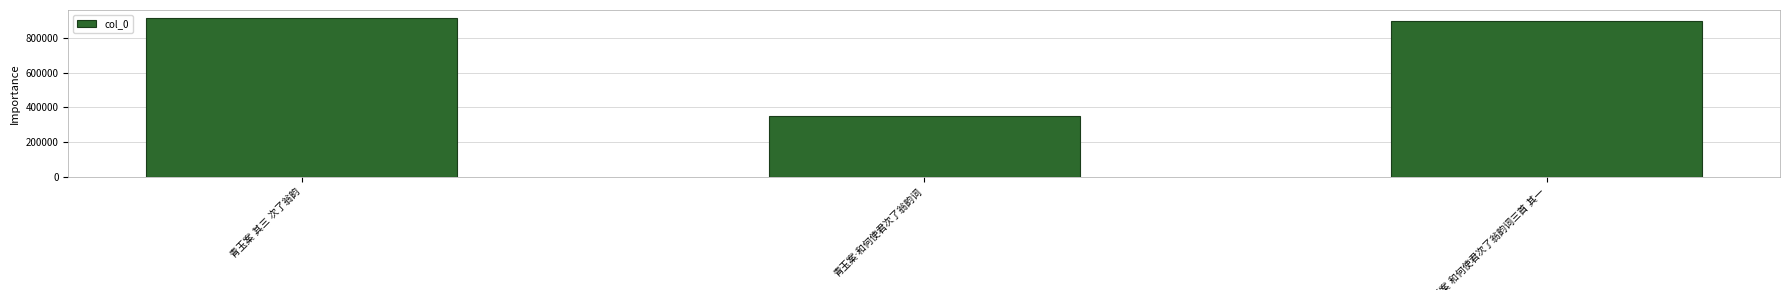

What is the sum of all values?

2169260